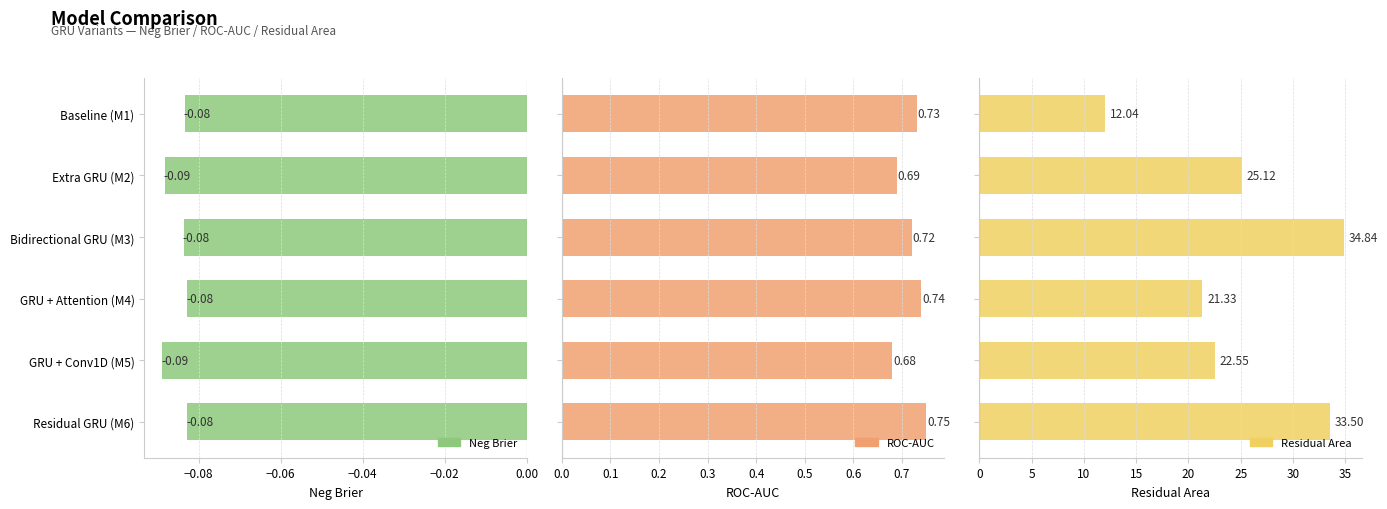

Reading right to left, transcribe all the data shown in this chart.

Neg Brier: -0.1	-0.1	-0.1	-0.1	-0.1	-0.1
ROC-AUC: 0.8	0.7	0.7	0.7	0.7	0.7
Residual Area: 33.5	22.6	21.3	34.8	25.1	12.0